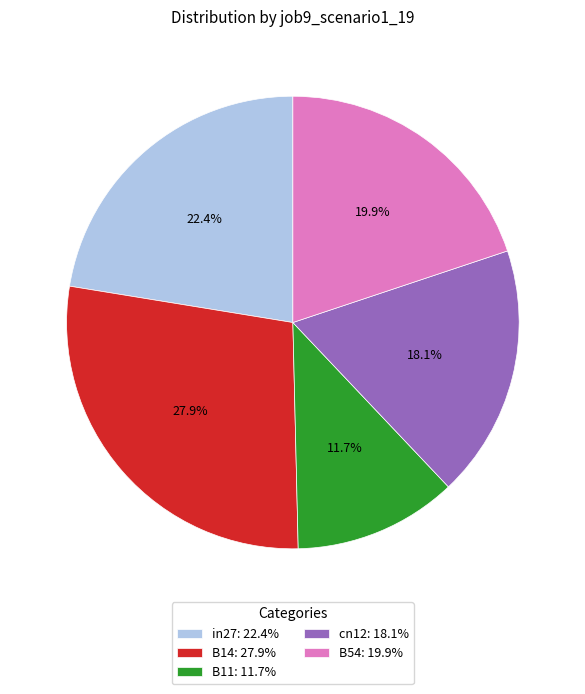

How many slices are in this pie chart?

5